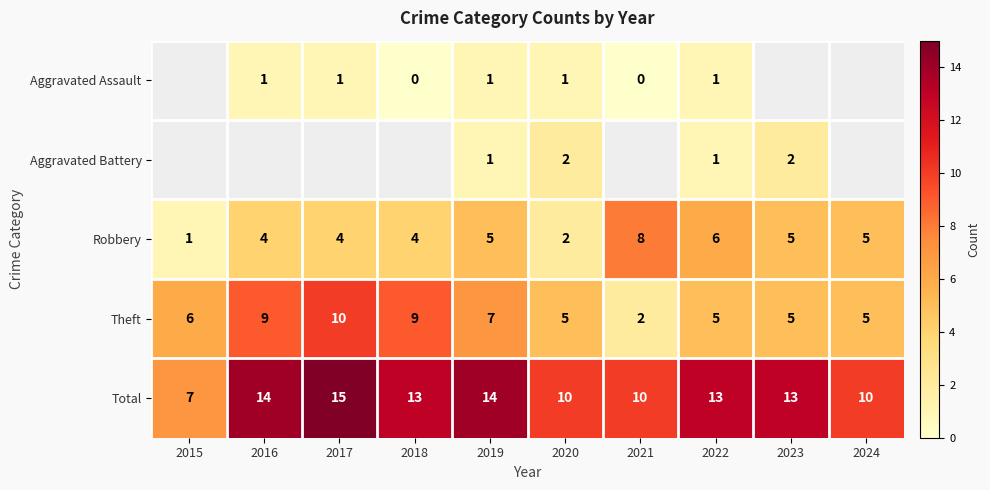

At which label does Theft reach its minimum?

2021